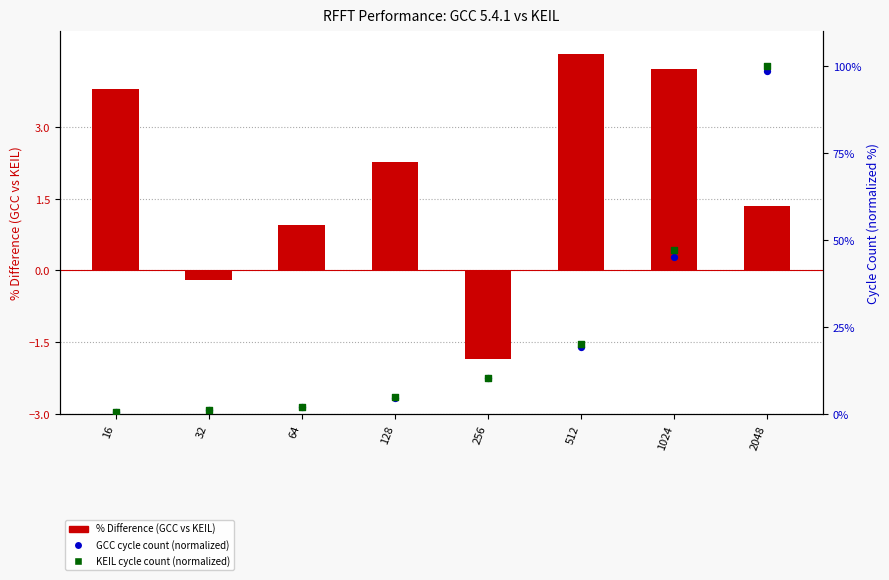

Is the value of % Difference (POSITIVE GCC WINS) at 128 greater than the value of GCC cycle count (normalized) at 2048?

No